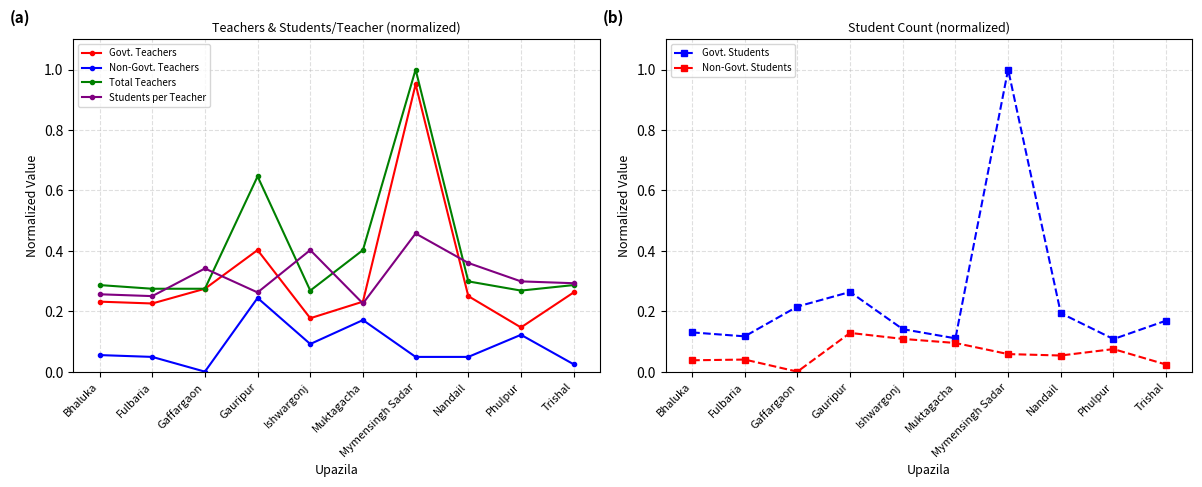

What is the difference between the second highest and second lowest values in the Total Teachers series?

0.4